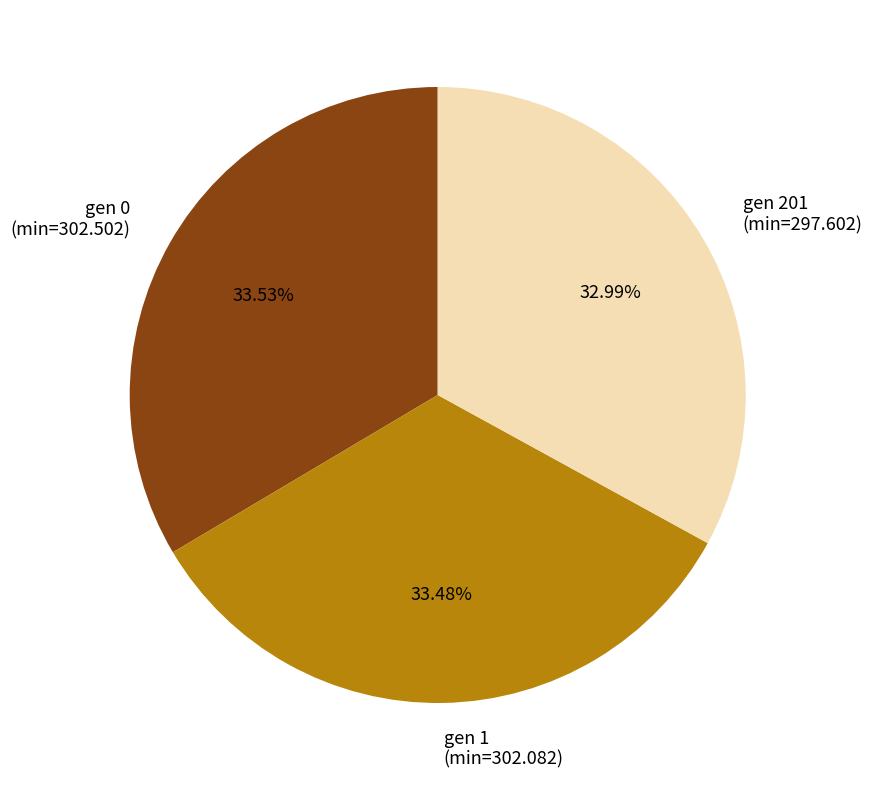

To the nearest percent, what is the combined percentage of gen 1 (min=302.082) and gen 201 (min=297.602)?

66%